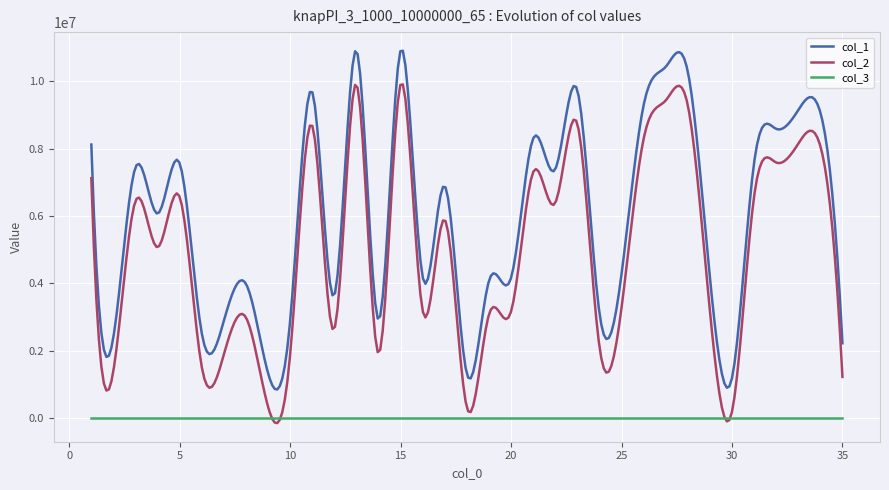

In col_1, how many points are lower than both neighbors (excluding endpoints)?

13